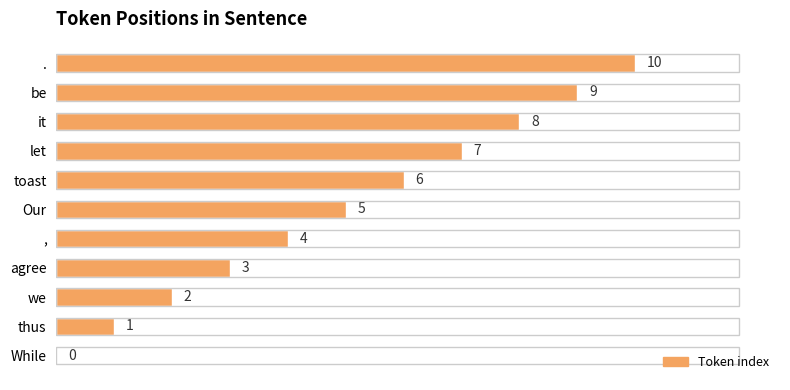

What is the maximum value shown in the chart?

10